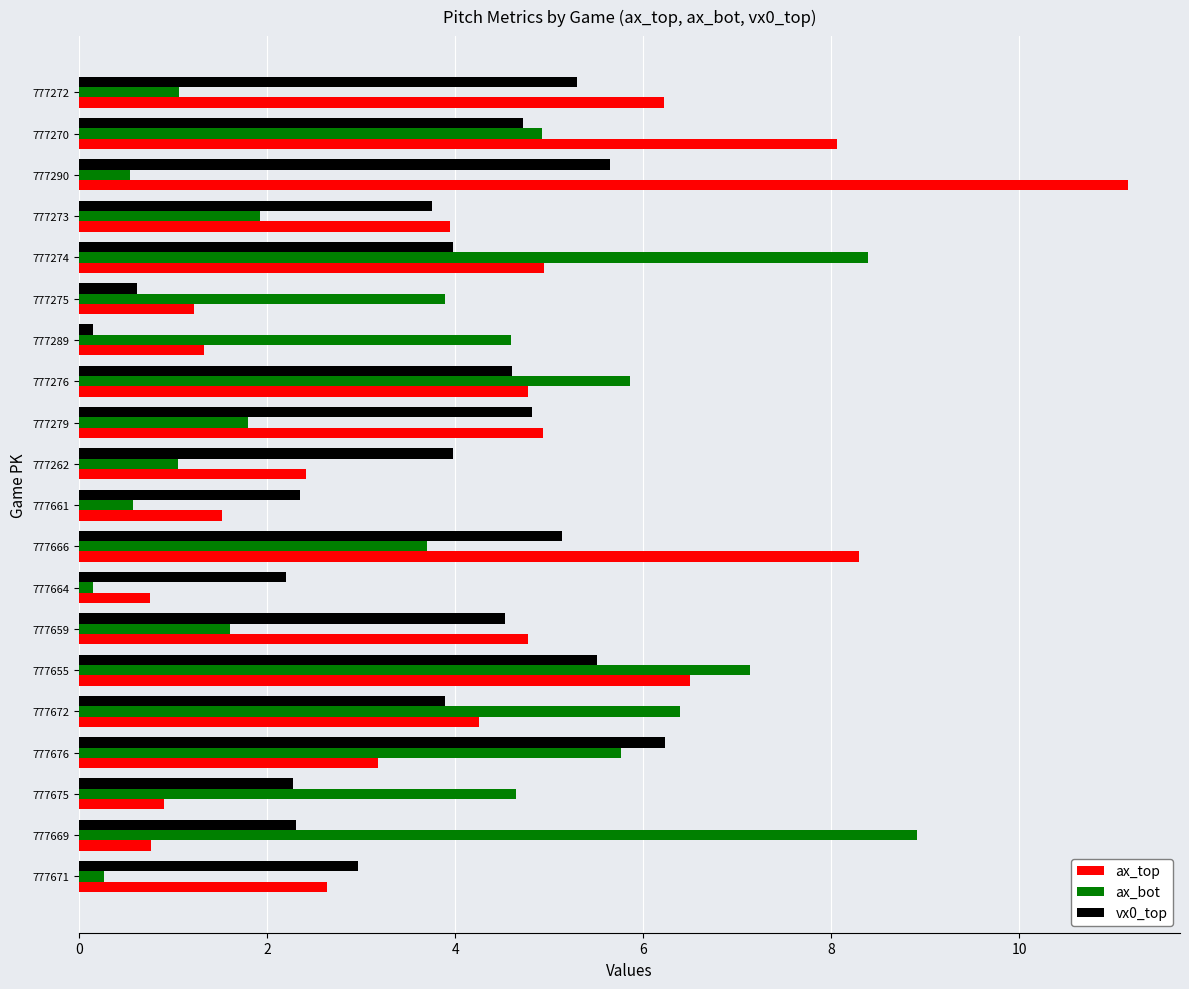

What is the difference between the maximum and minimum values in the ax_bot series?

8.8